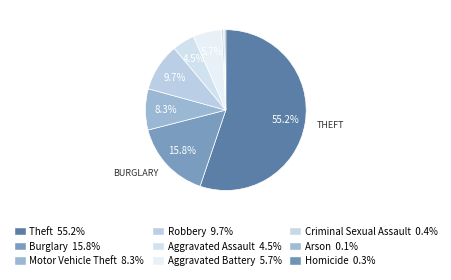

What percentage is NOT represented by Aggravated Battery?

94.3%